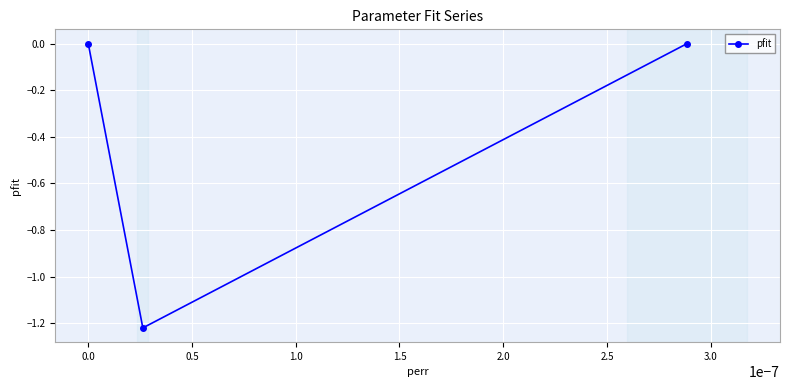

What is the average value?

-0.4